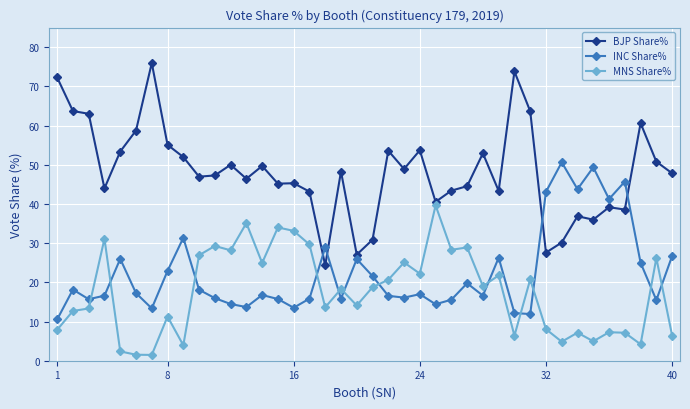

True or false: BJP Share% and MNS Share% intersect in this chart.

False